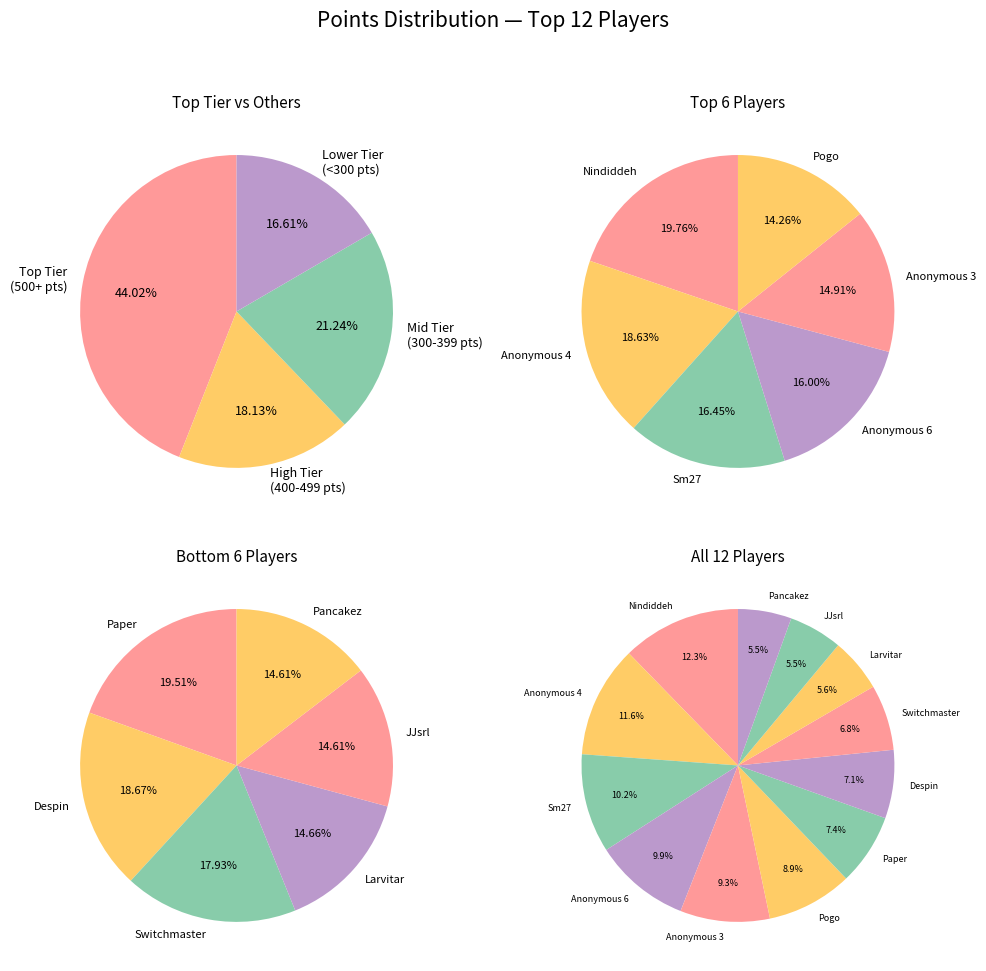

True or false: Switchmaster accounts for 7% of the total.

True